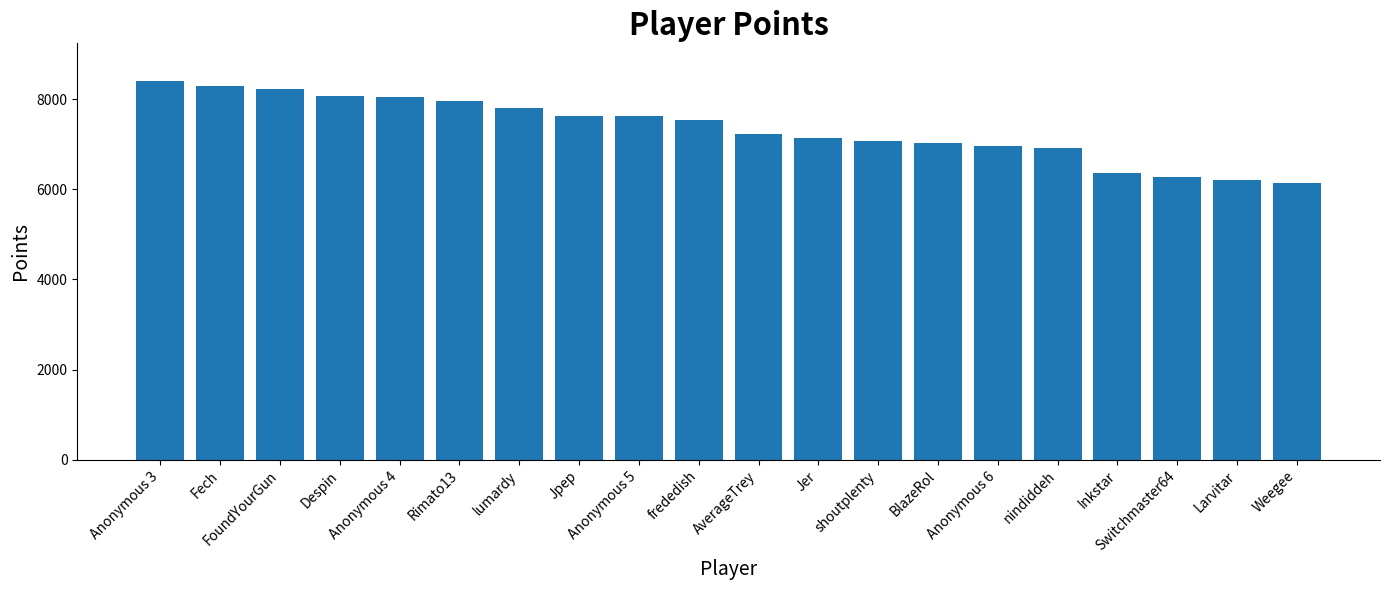

What value does the data have at lumardy, to the nearest 10?

7820